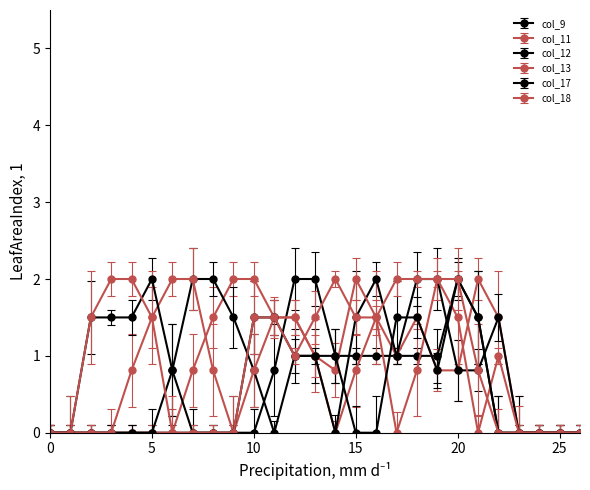

Is this an area chart (filled region under the line)?

No